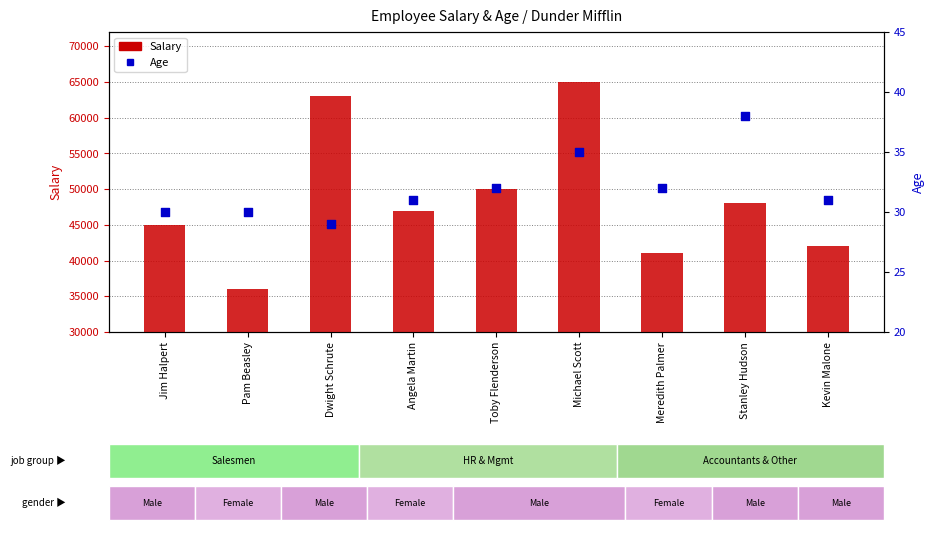

What is the total value across all series at Pam Beasley?

36030